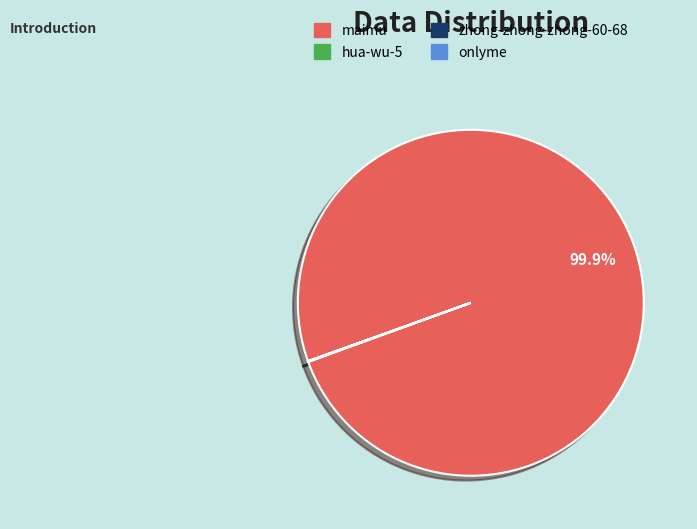

Is maimu the majority of the pie?

Yes